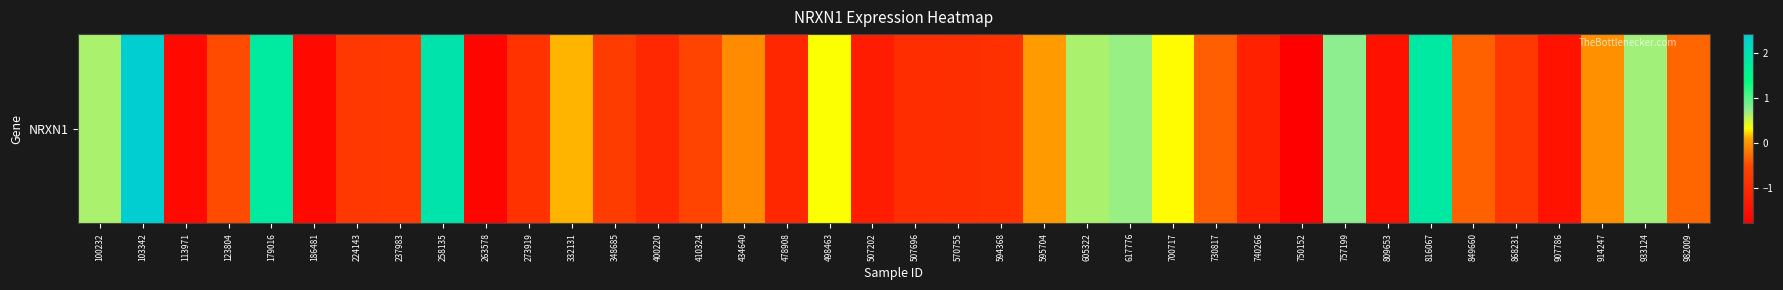

Rank the categories by value from lowest to highest.

750152, 263578, 186481, 113971, 809653, 907786, 507202, 740266, 478908, 400220, 507696, 570755, 594368, 273919, 868231, 224143, 237983, 348685, 410324, 123804, 730817, 849660, 982009, 434640, 914247, 595704, 332131, 700717, 498463, 100232, 605322, 933124, 617776, 757199, 179016, 816067, 258135, 103342